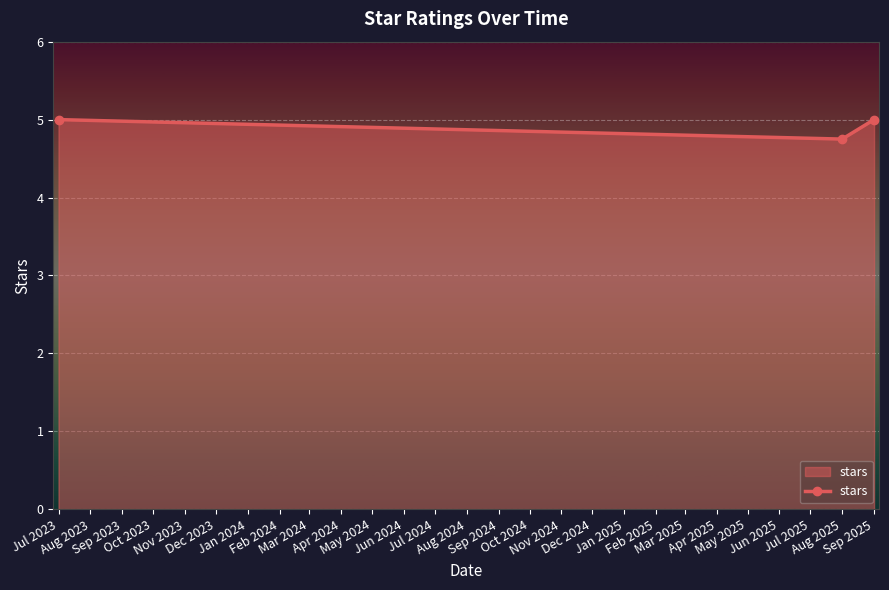

What is the value of the 2nd point from the left?

4.8